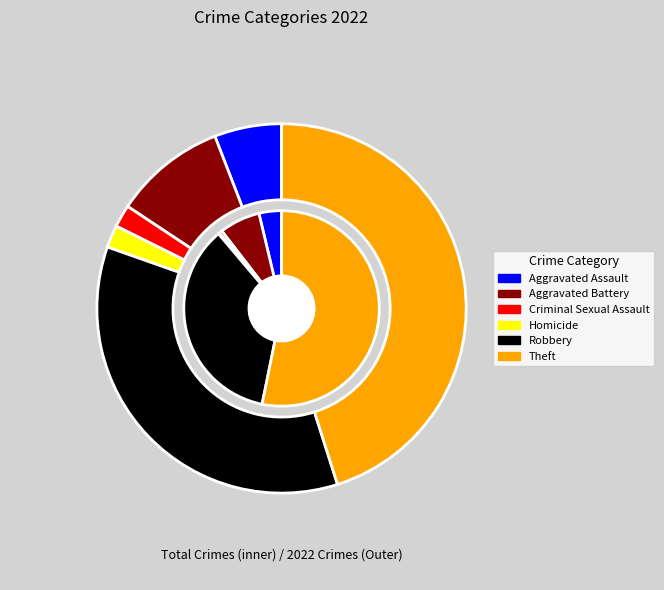

How many slices are in this pie chart?

6